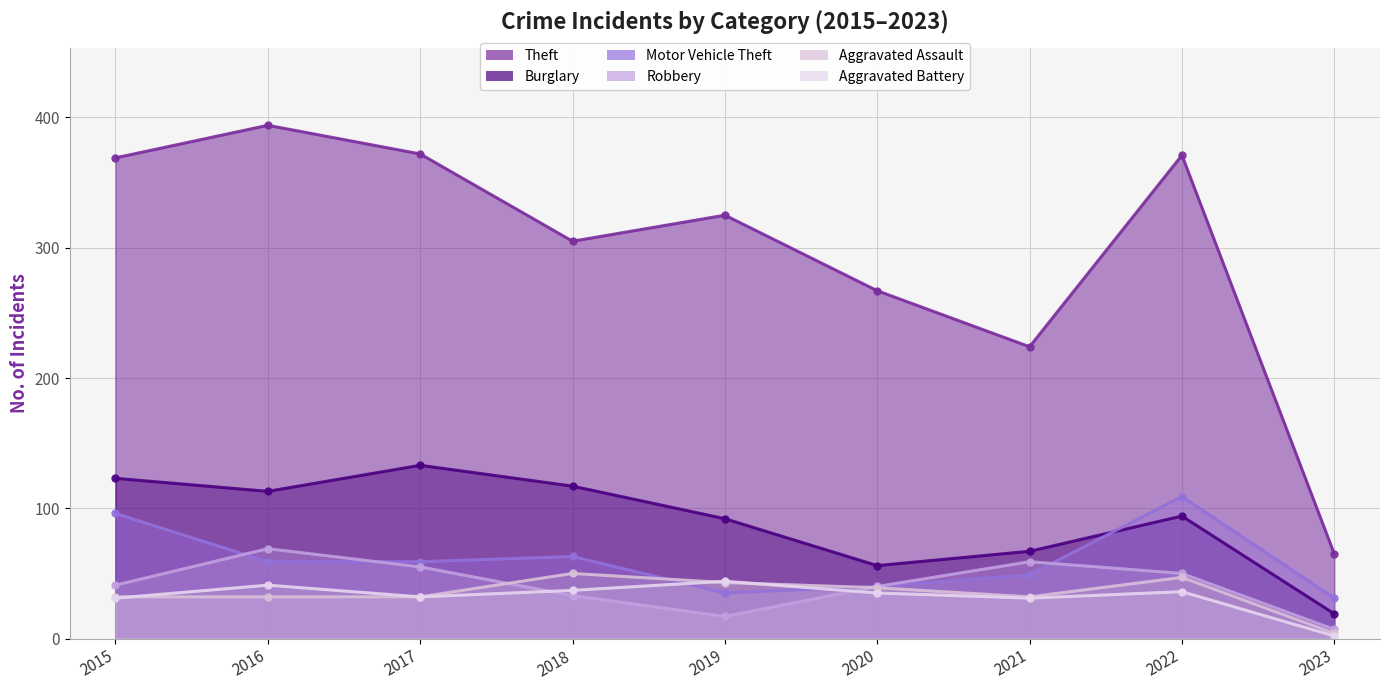

The value of Robbery at 2023 is 3. True or false?

False